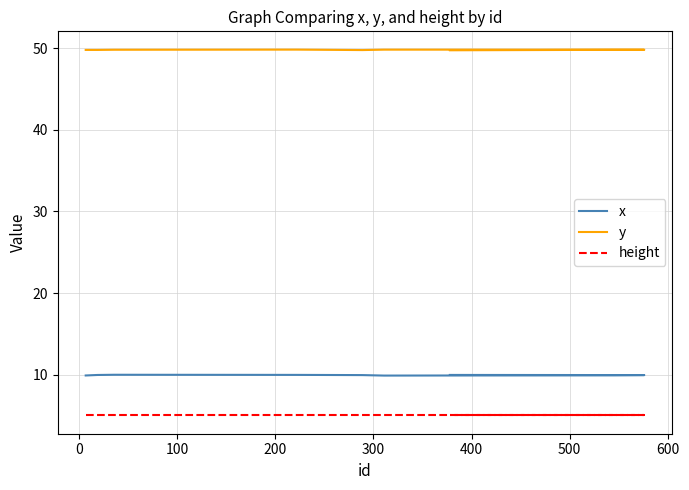

How many lines are shown in the chart?

3